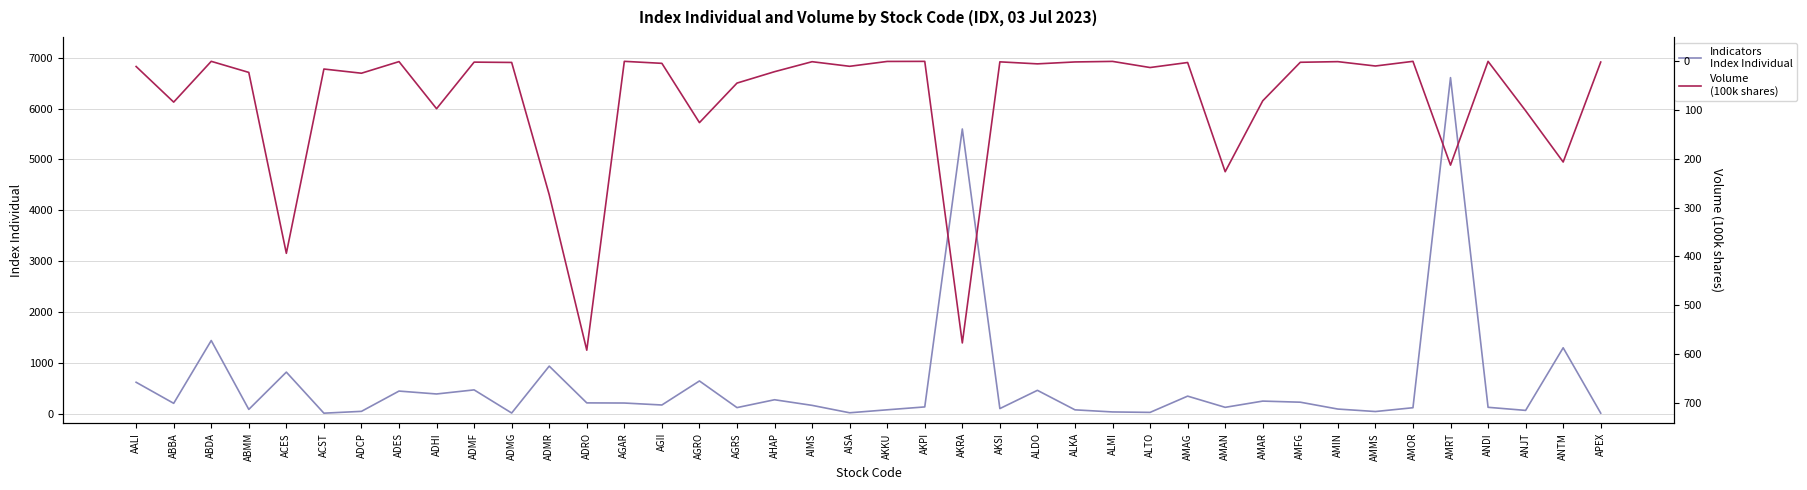

In Index Individual, how many points are higher than both neighbors (excluding endpoints)?

13